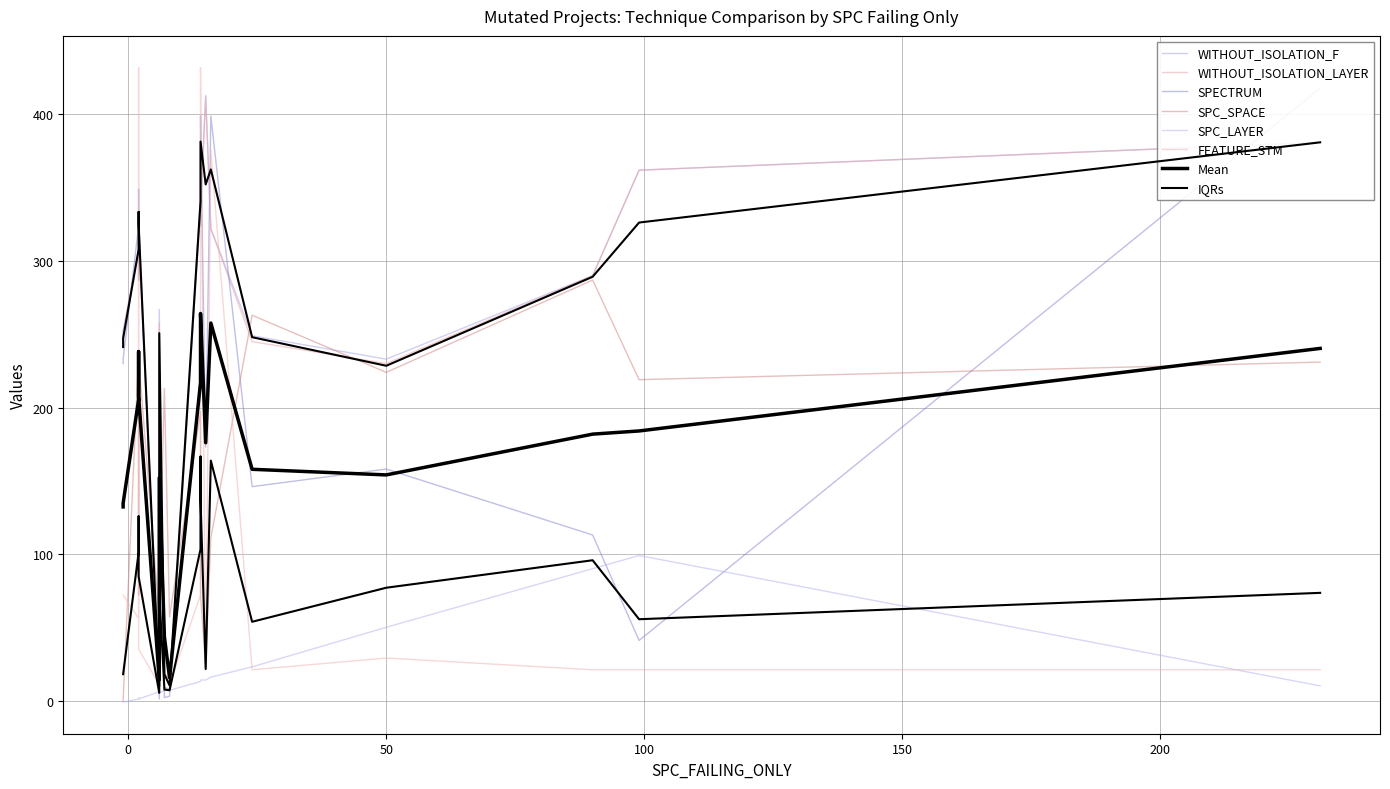

At which label does FEATURE_STM first exceed 35?

2